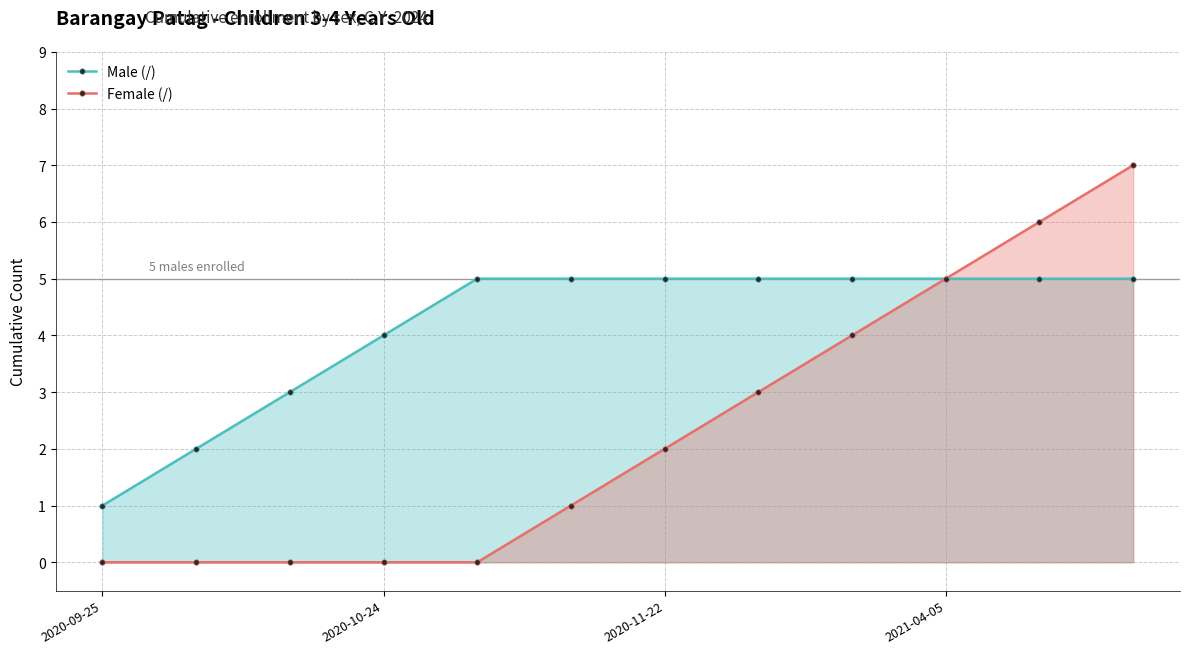

Which category has the highest value in the Female (/) series?

11